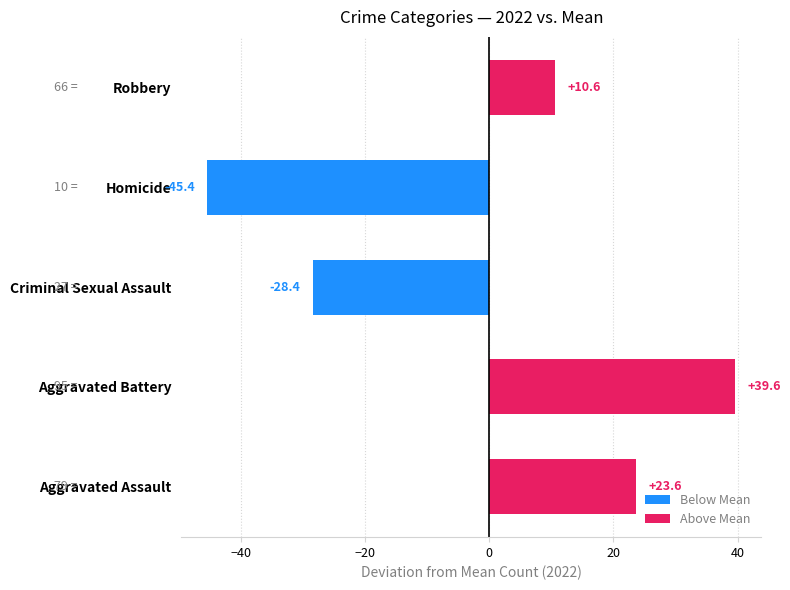

Rank the categories by value from lowest to highest.

Homicide, Criminal Sexual Assault, Robbery, Aggravated Assault, Aggravated Battery